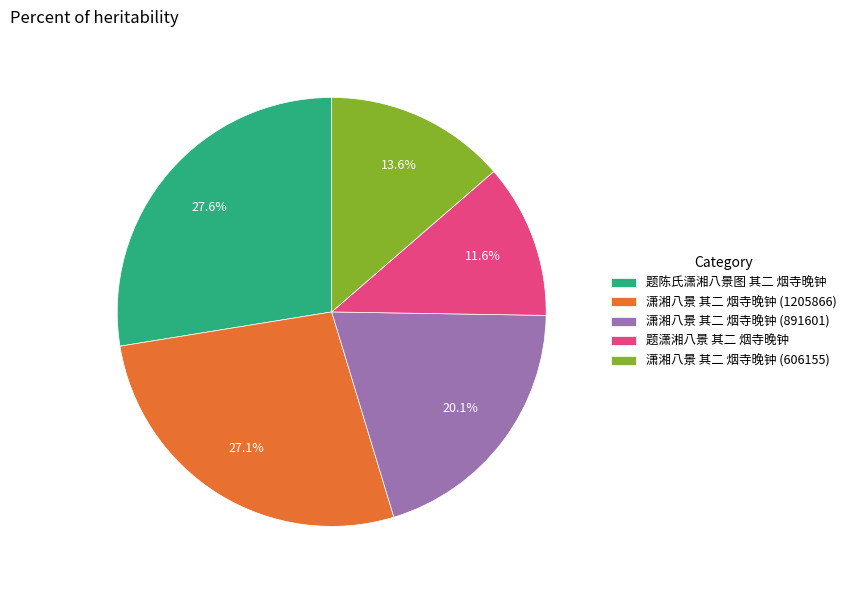

The 题陈氏潇湘八景图 其二 烟寺晚钟 slice represents 14% of the pie. True or false?

False